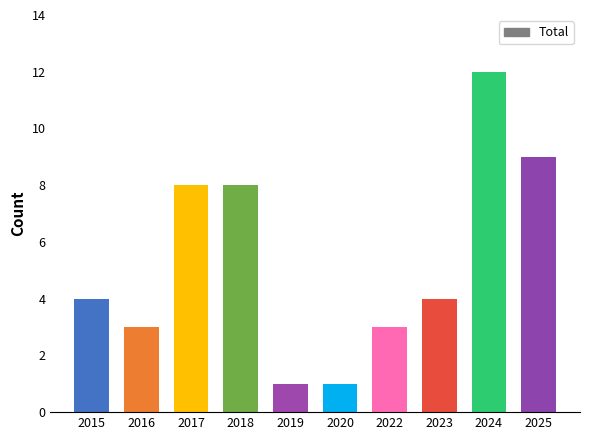

Is it true that the value at 2018 is 8?

True